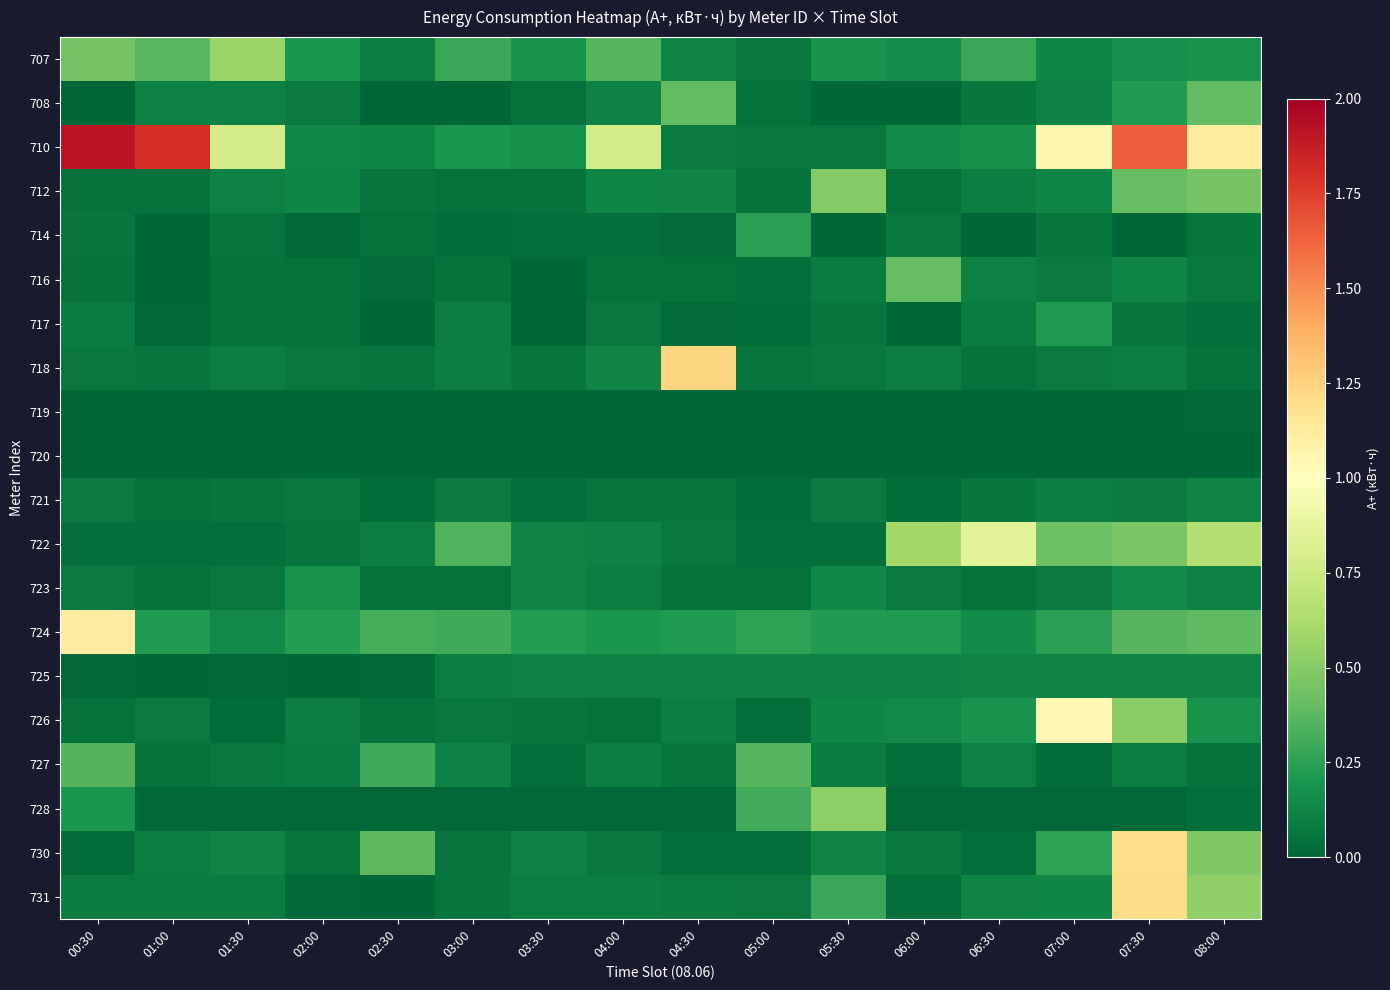

What is the total value across all series at 08:00?

5.1